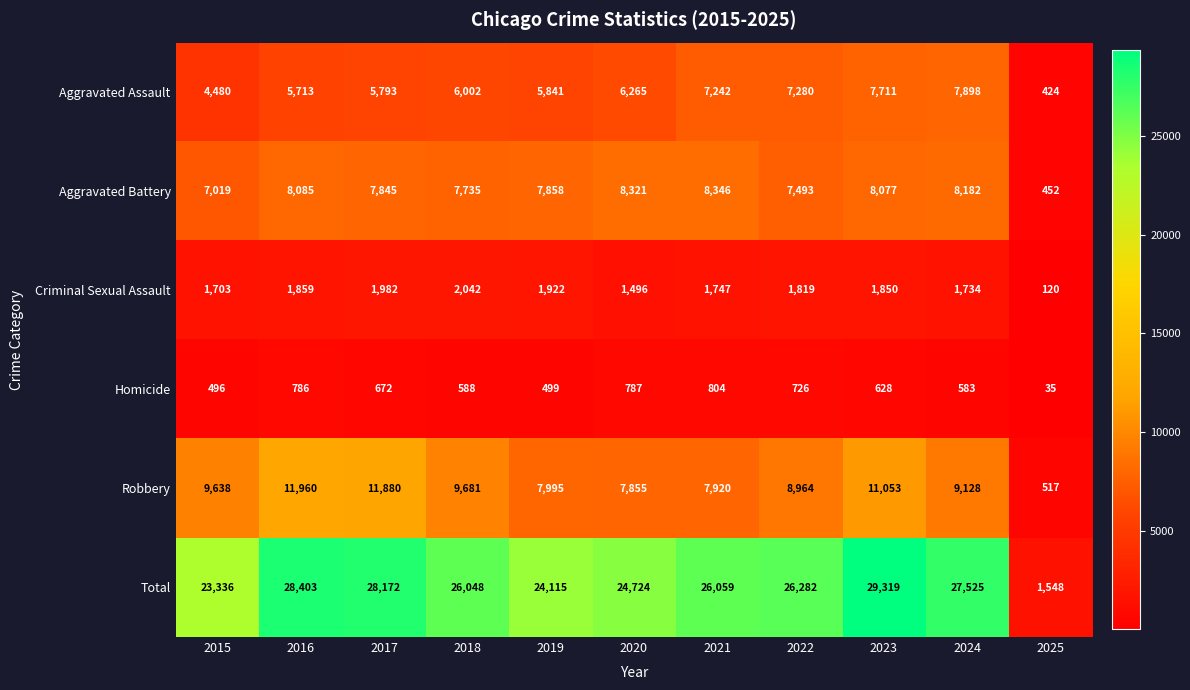

True or false: Robbery has a value of 517 at 2025.

True